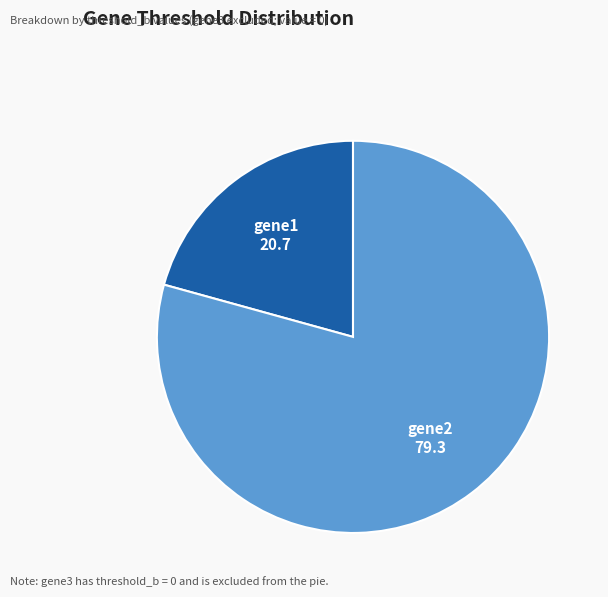

How many segments does this pie chart have?

2